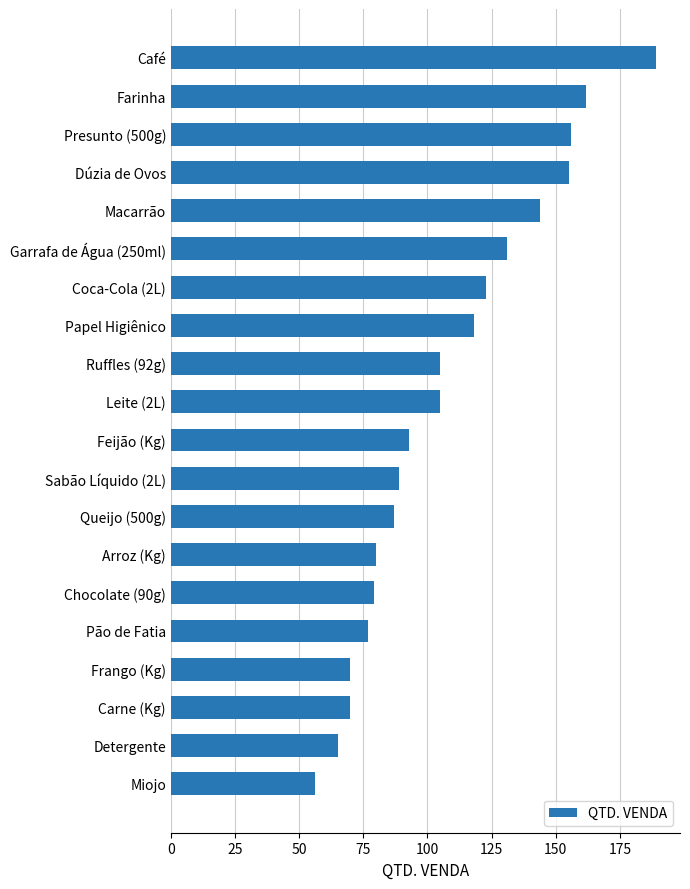

What is the minimum value shown in the chart?

56